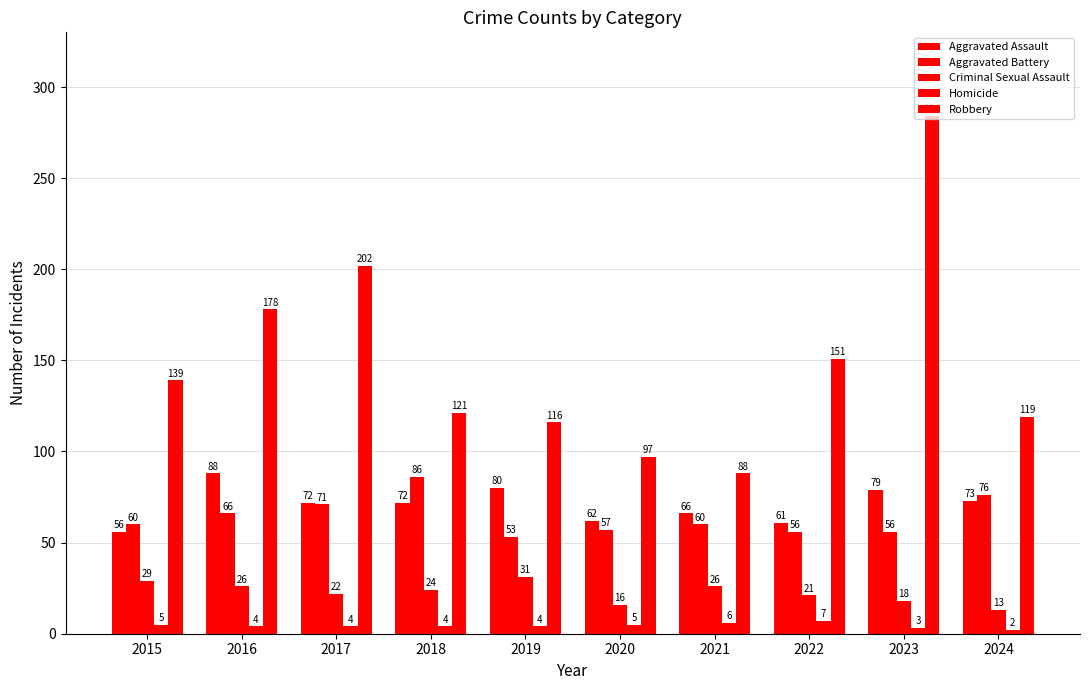

Reading left to right, list all the values displayed in this chart.

Aggravated Assault: 2015=56	2016=88	2017=72	2018=72	2019=80	2020=62	2021=66	2022=61	2023=79	2024=73
Aggravated Battery: 2015=60	2016=66	2017=71	2018=86	2019=53	2020=57	2021=60	2022=56	2023=56	2024=76
Criminal Sexual Assault: 2015=29	2016=26	2017=22	2018=24	2019=31	2020=16	2021=26	2022=21	2023=18	2024=13
Homicide: 2015=5	2016=4	2017=4	2018=4	2019=4	2020=5	2021=6	2022=7	2023=3	2024=2
Robbery: 2015=139	2016=178	2017=202	2018=121	2019=116	2020=97	2021=88	2022=151	2023=284	2024=119